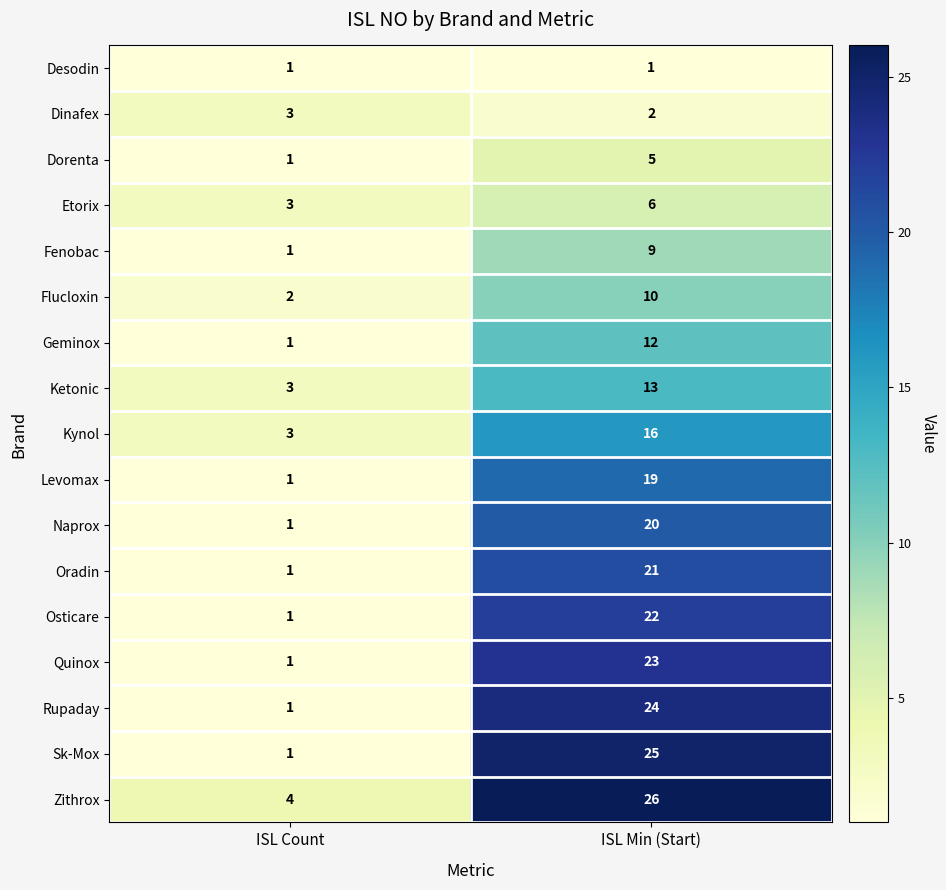

What is the sum of all Fenobac values?

10